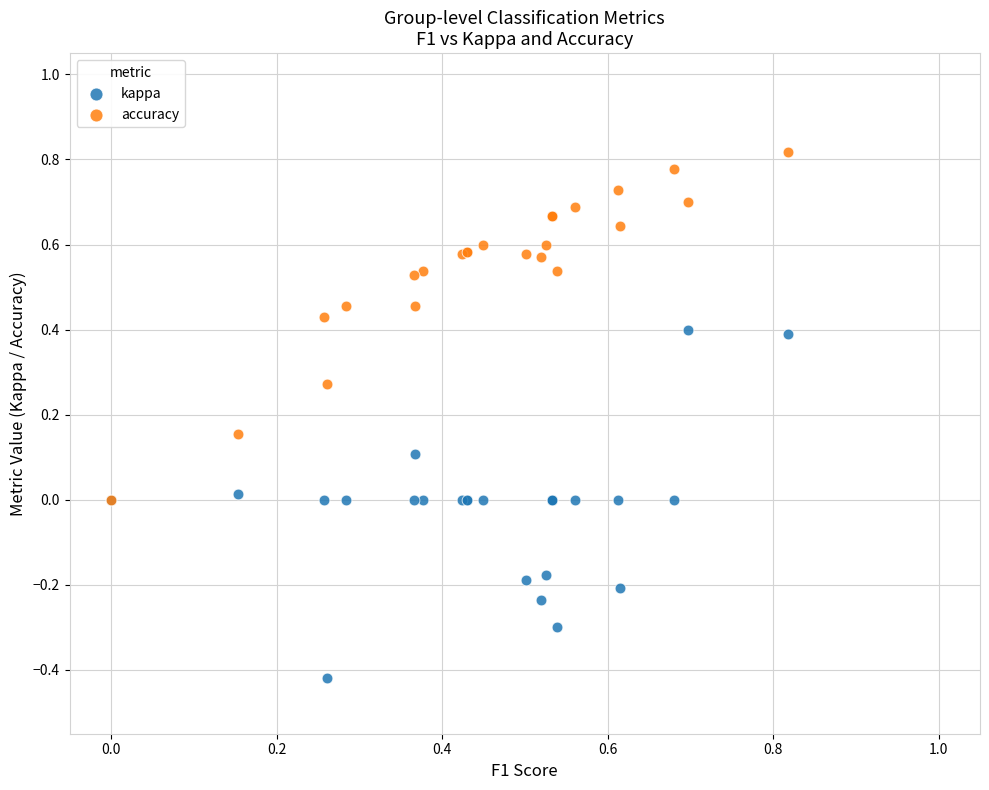

What are all the series names shown in the legend?

kappa, accuracy